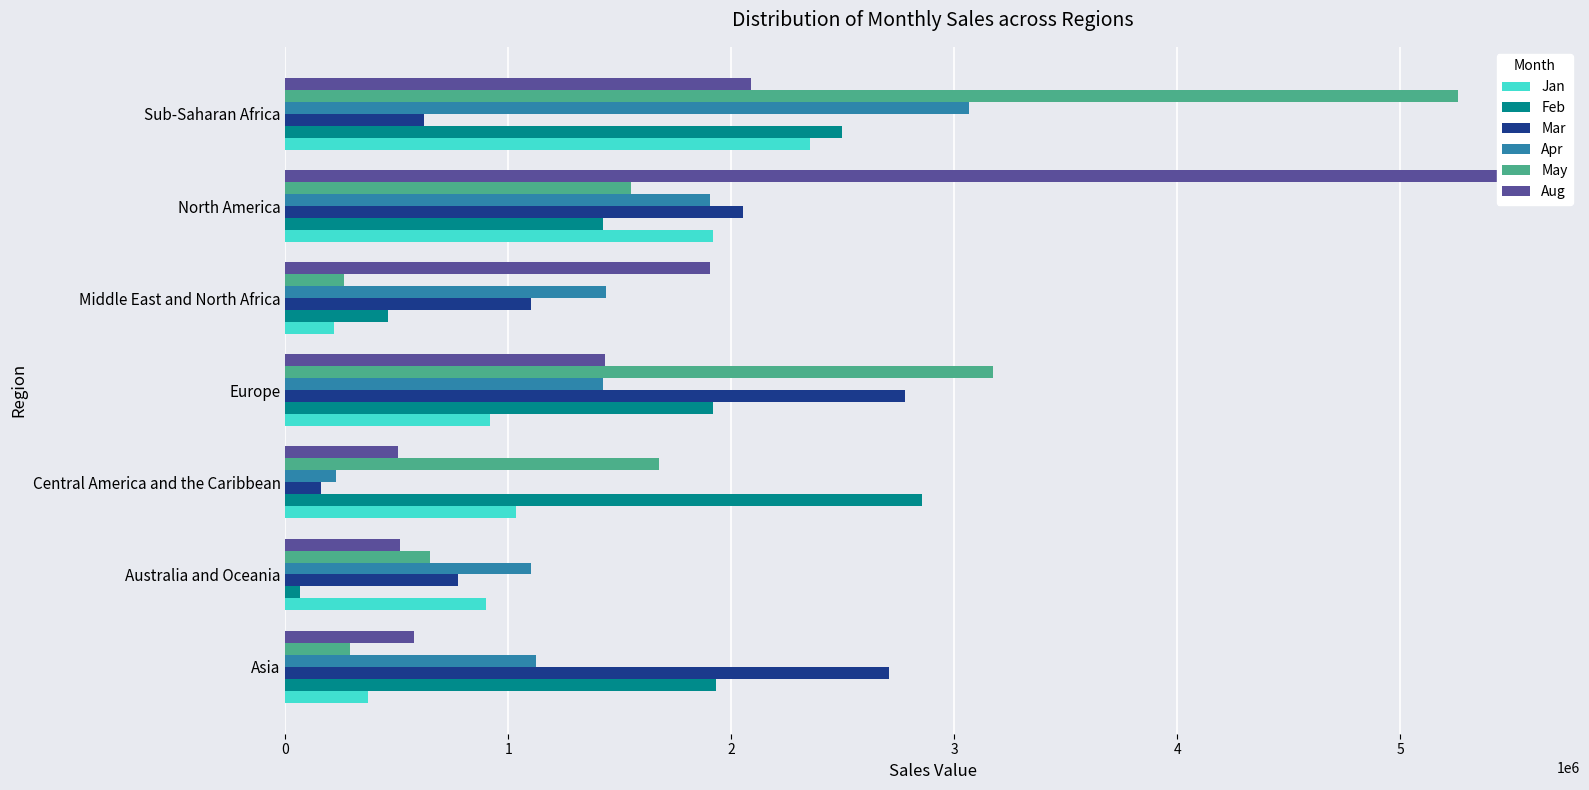

Which series has the largest range (max minus min)?

Aug